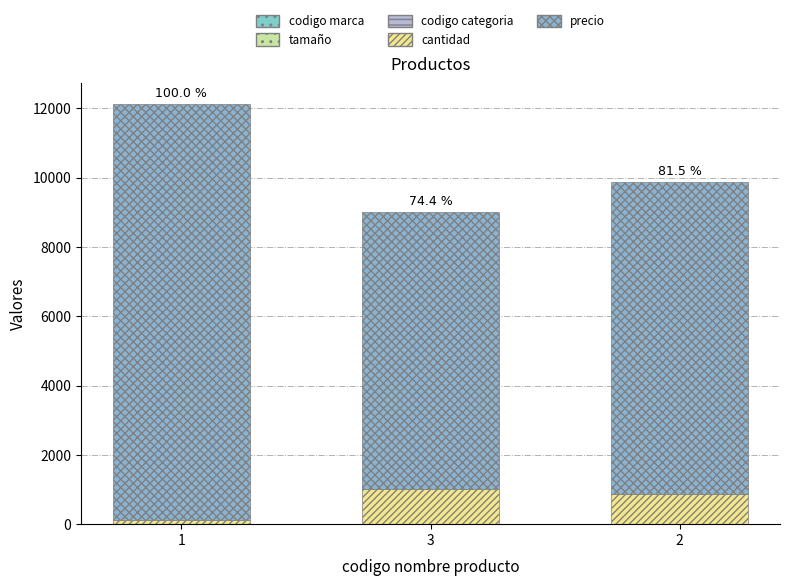

Rank the series by their maximum value, from lowest to highest.

codigo categoria, codigo marca, tamaño, cantidad, precio